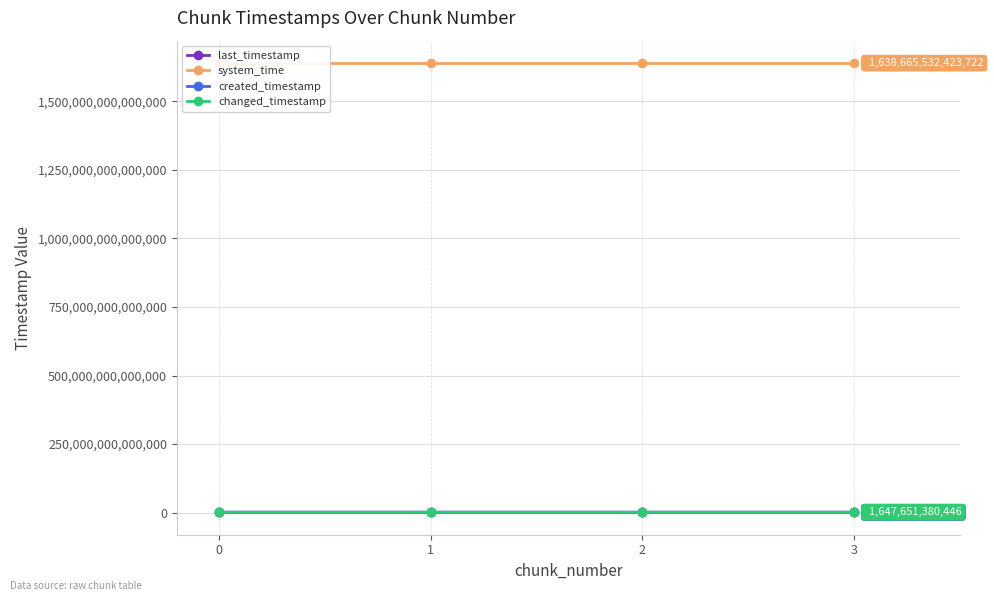

Where does the last_timestamp series first go above 1647333851465?

3